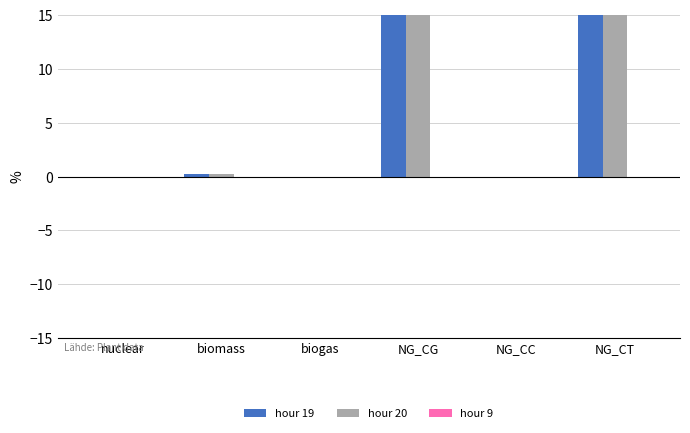

What is the average value of the hour 19 series?

5.0